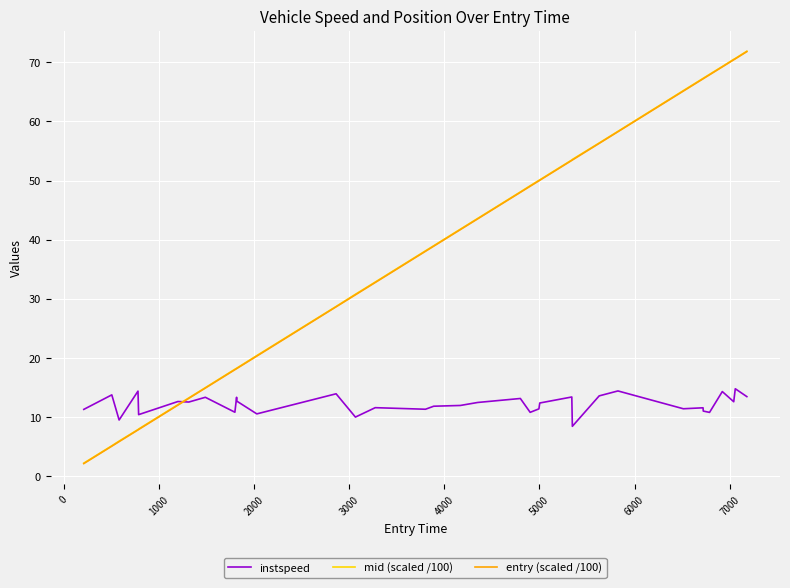

What is the maximum value shown in the chart?

71.9